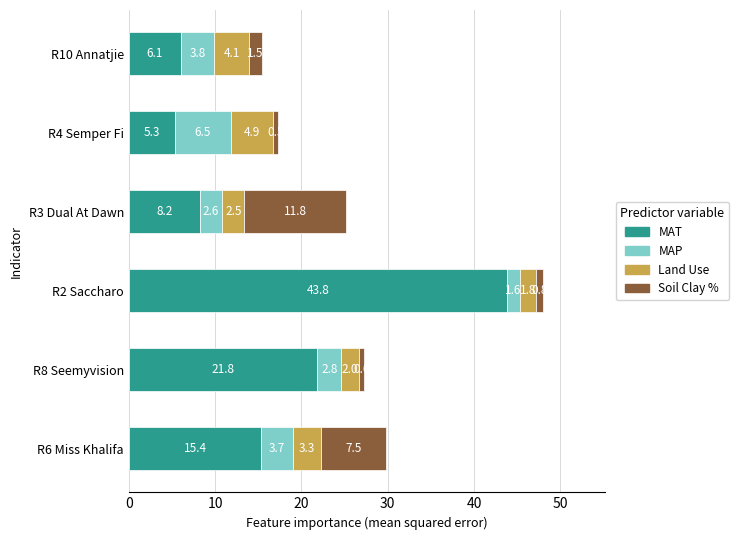

What is the total value across all series at R8 Seemyvision?

27.2